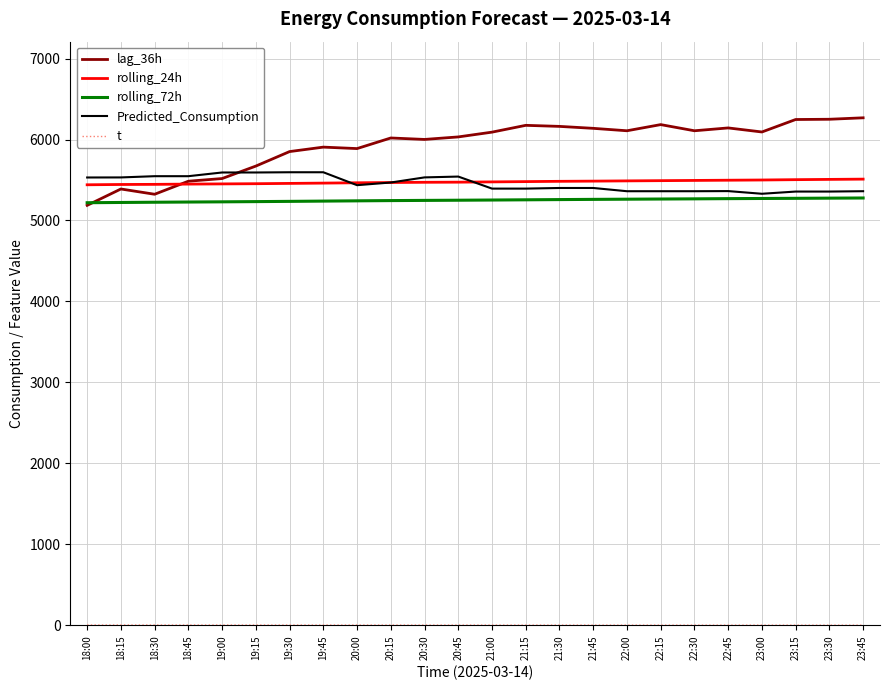

How many data points in lag_36h are less than 6091?

12